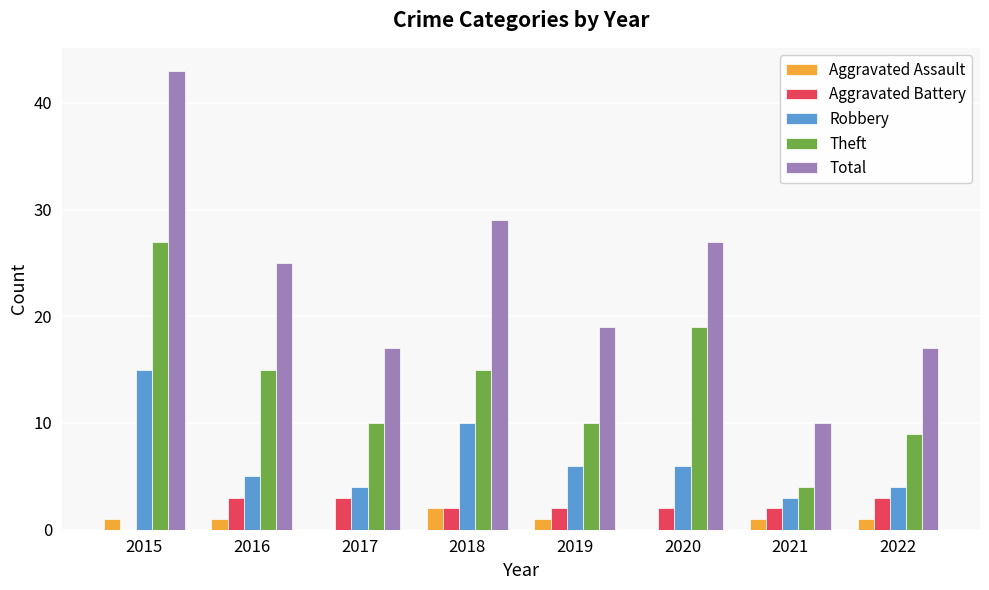

Is it true that Aggravated Battery equals 2 at 2018?

True